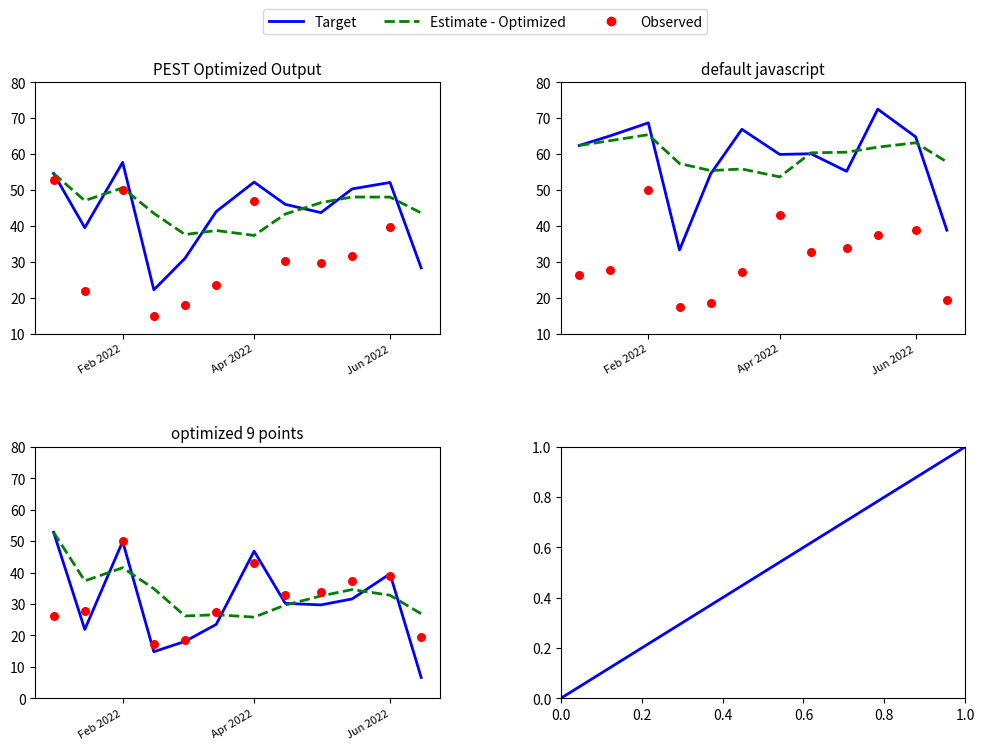

At how many categories does at least one series exceed 23?

12